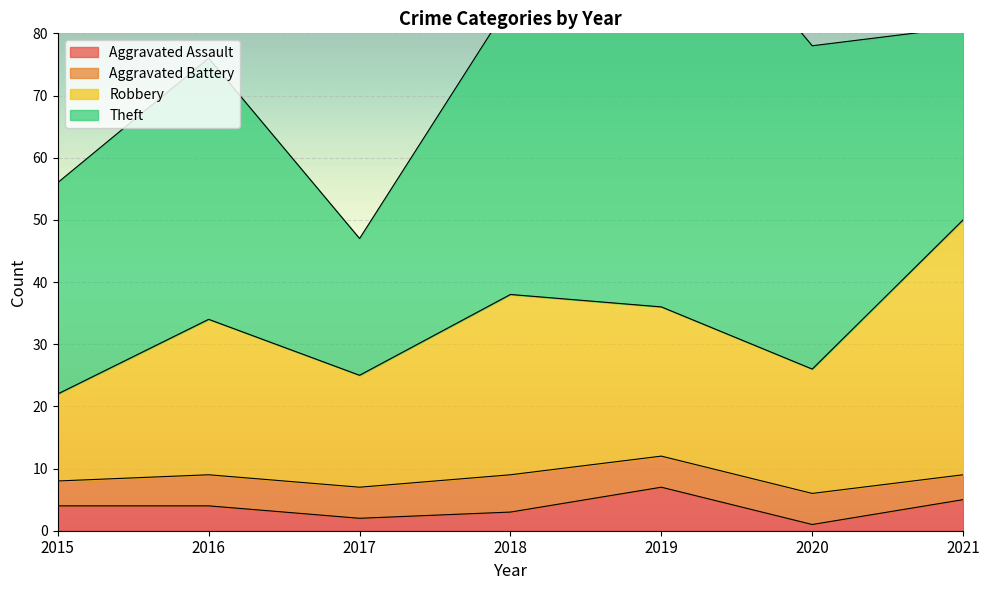

True or false: Aggravated Assault has a value of 4 at 2015.

True